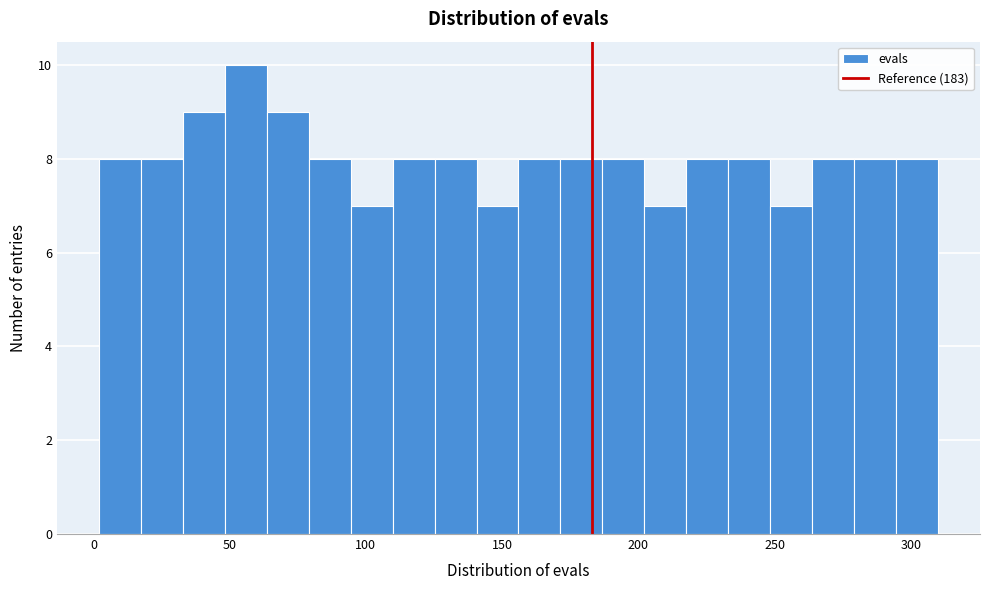

Read against the x-axis, roughly where is the centre of the tallest bar?

55